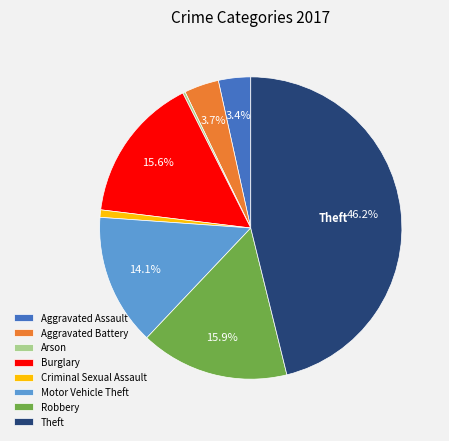

Approximately how many times larger is the value at Burglary compared to Motor Vehicle Theft?

1.1